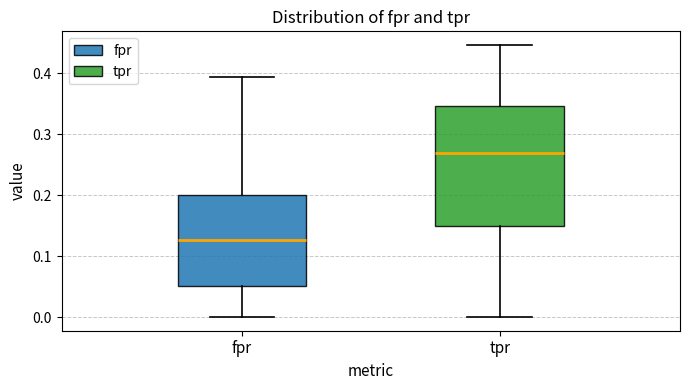

Where does the upper whisker of the box for tpr end on the y-axis? The values are not printed on the chart, so give them approximately, as read against the axis.

0.45